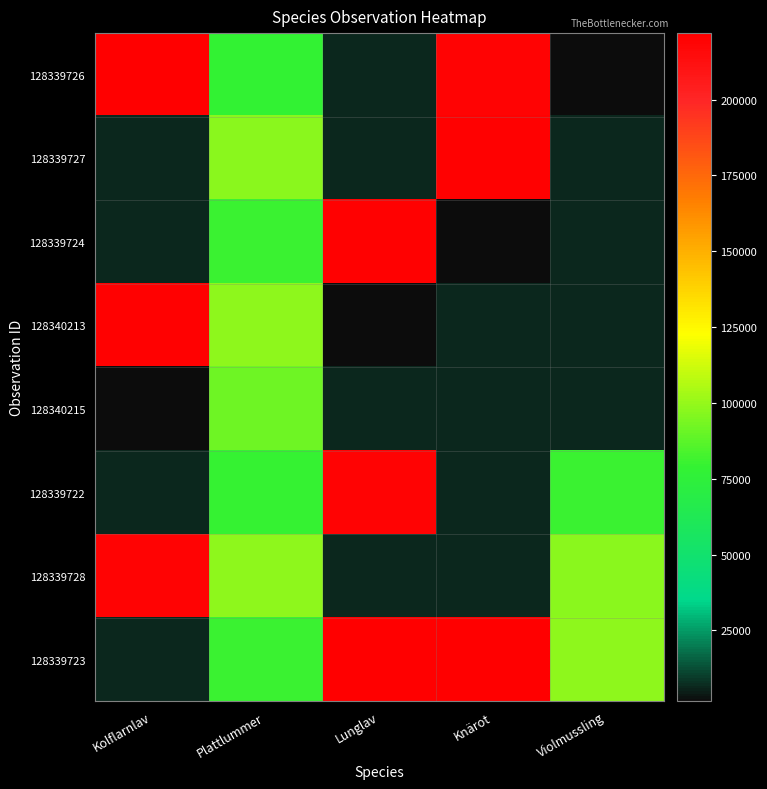

Which series has the largest total across all categories?

128339723